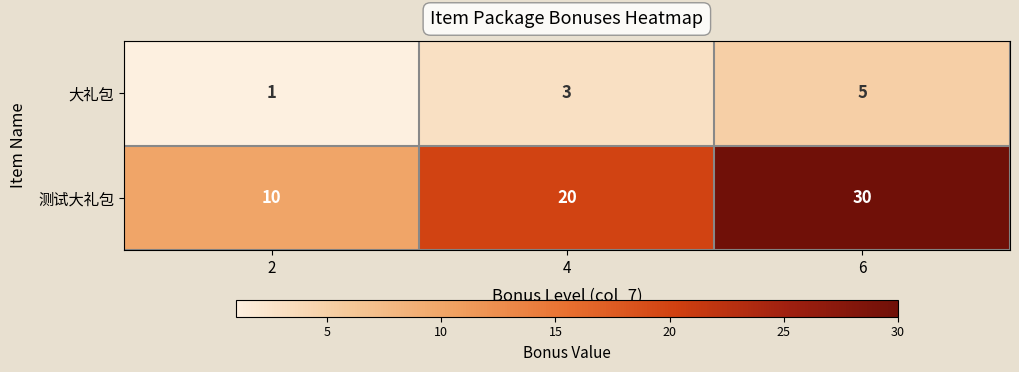

What is the spread (max minus min) of values at 4?

17